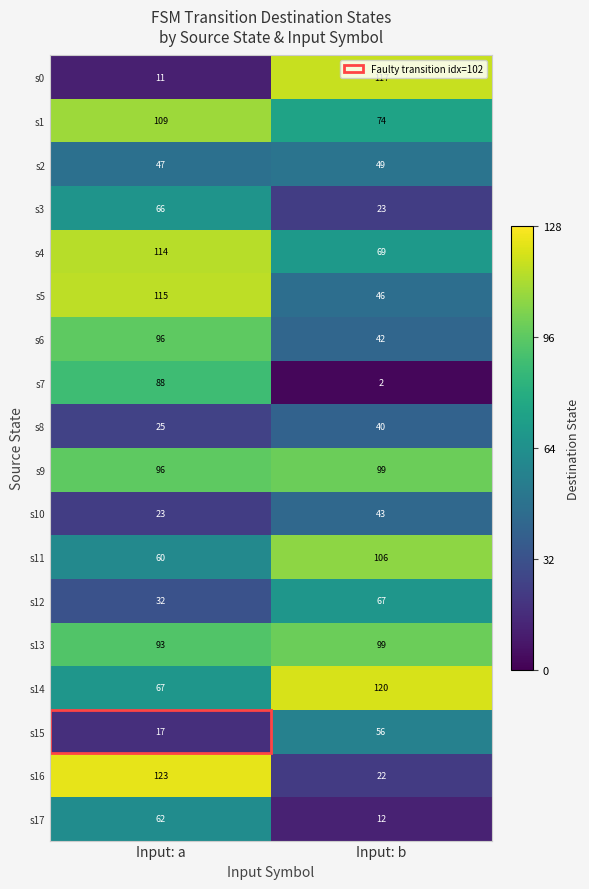

What is the spread (max minus min) of values at Input: b?

118